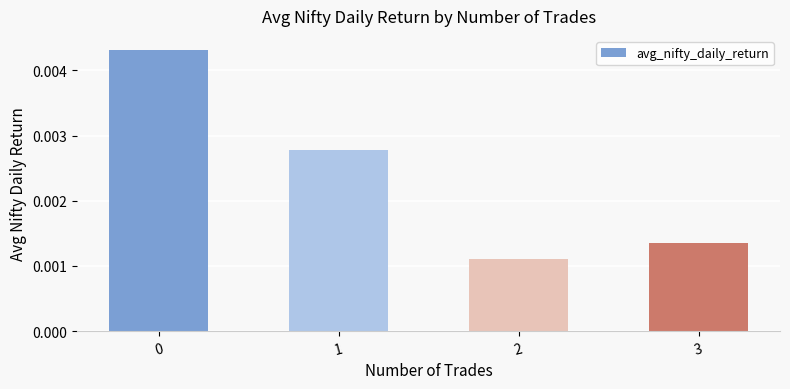

Which has a higher value, 3 or 2?

3